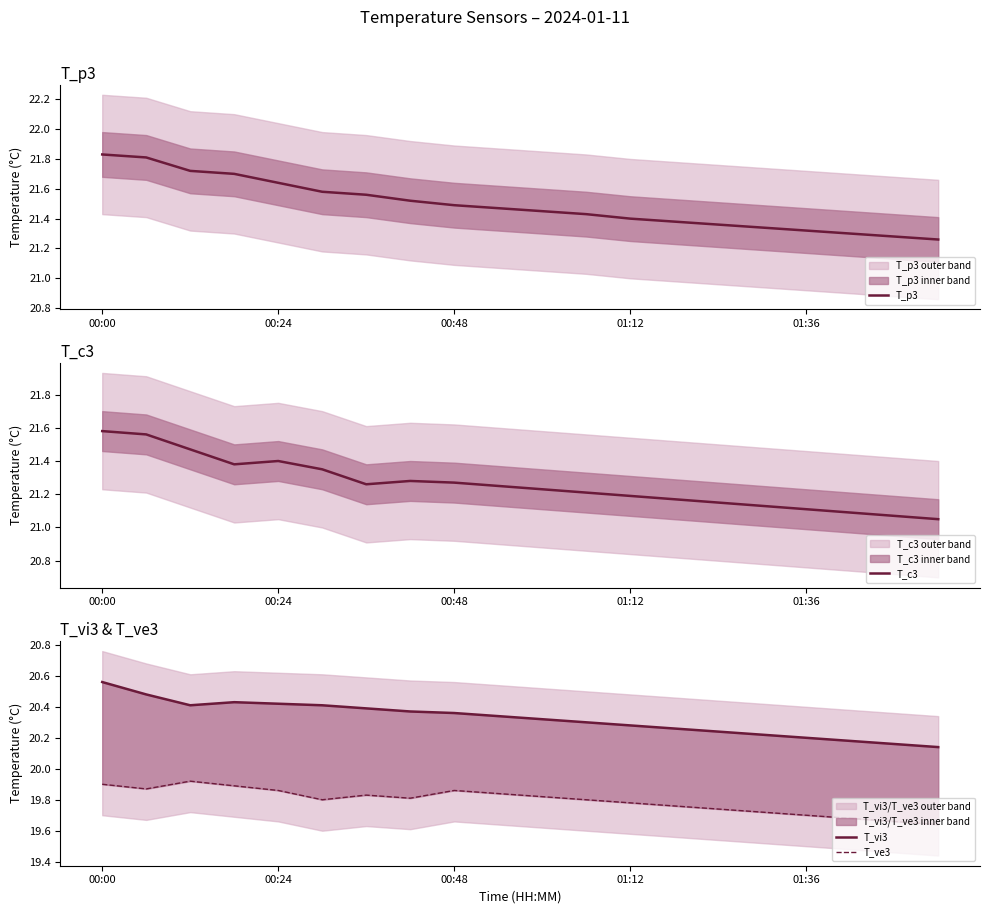

At 11, list the series in order from largest to smallest.

T_p3, T_c3, T_vi3, T_ve3